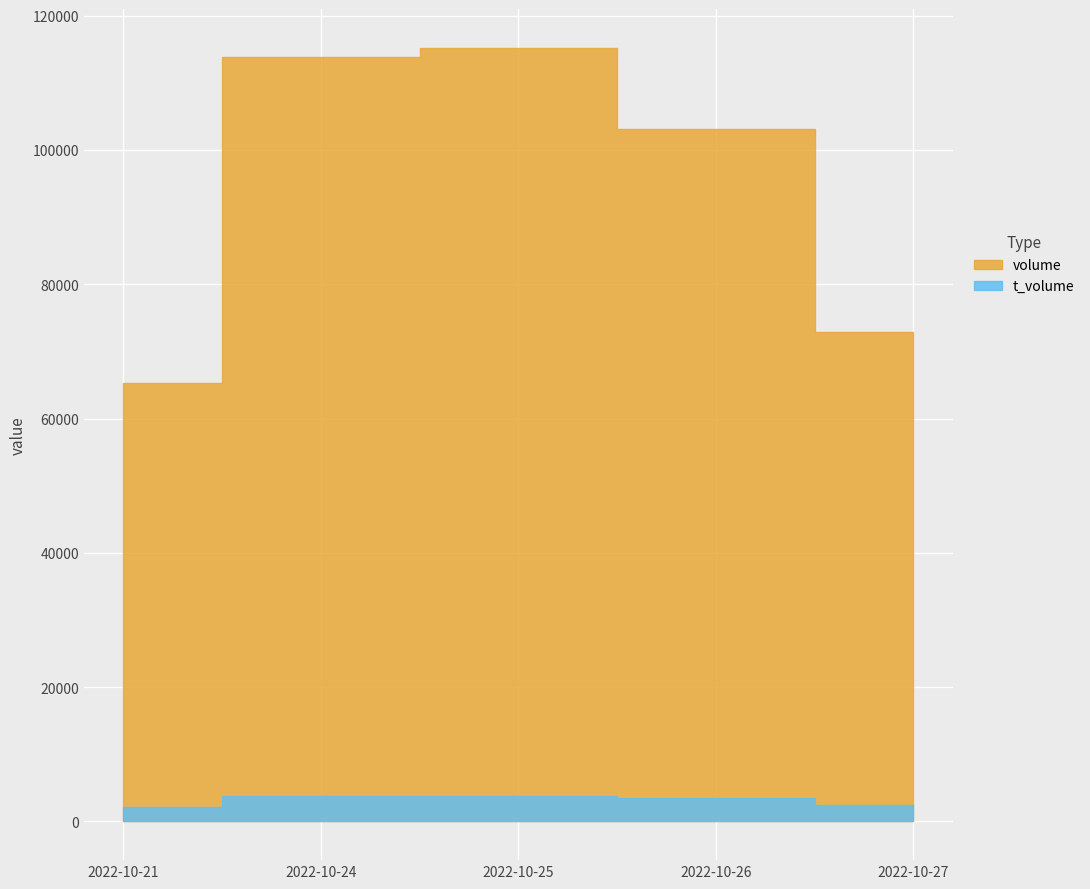

At which label does t_volume first exceed 3426?

2022-10-24